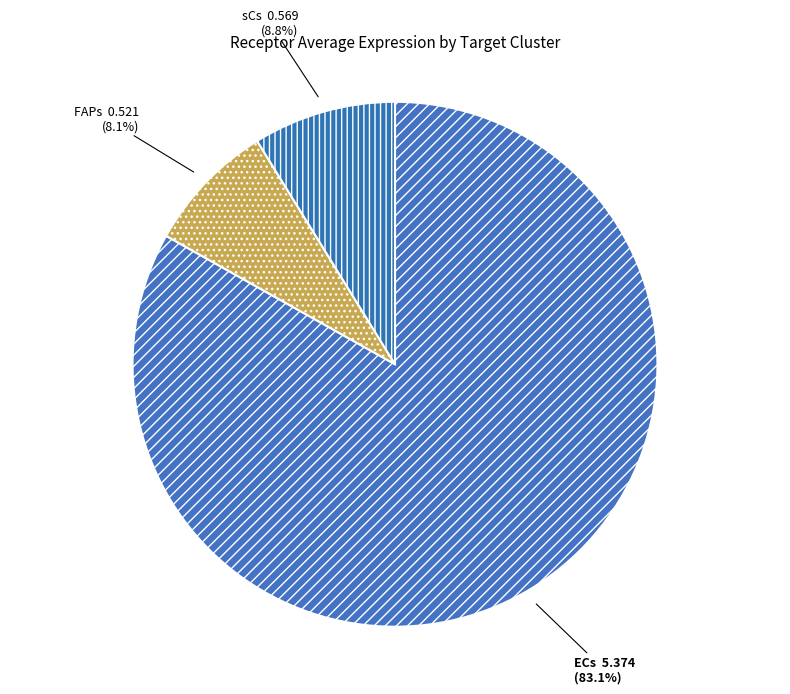

Which slice is the largest?

ECs